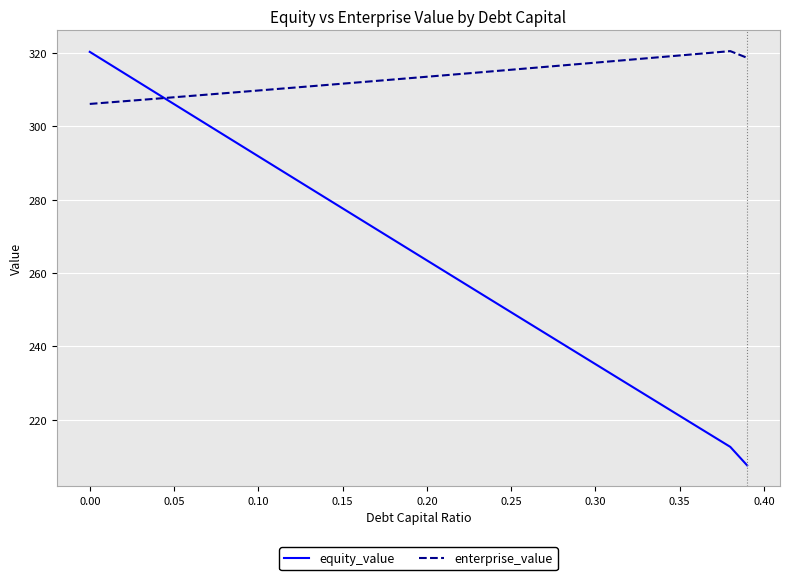

True or false: equity_value and enterprise_value cross at least once.

True